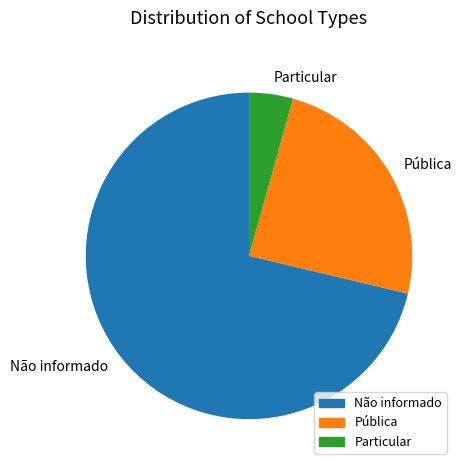

How many slices are in this pie chart?

3